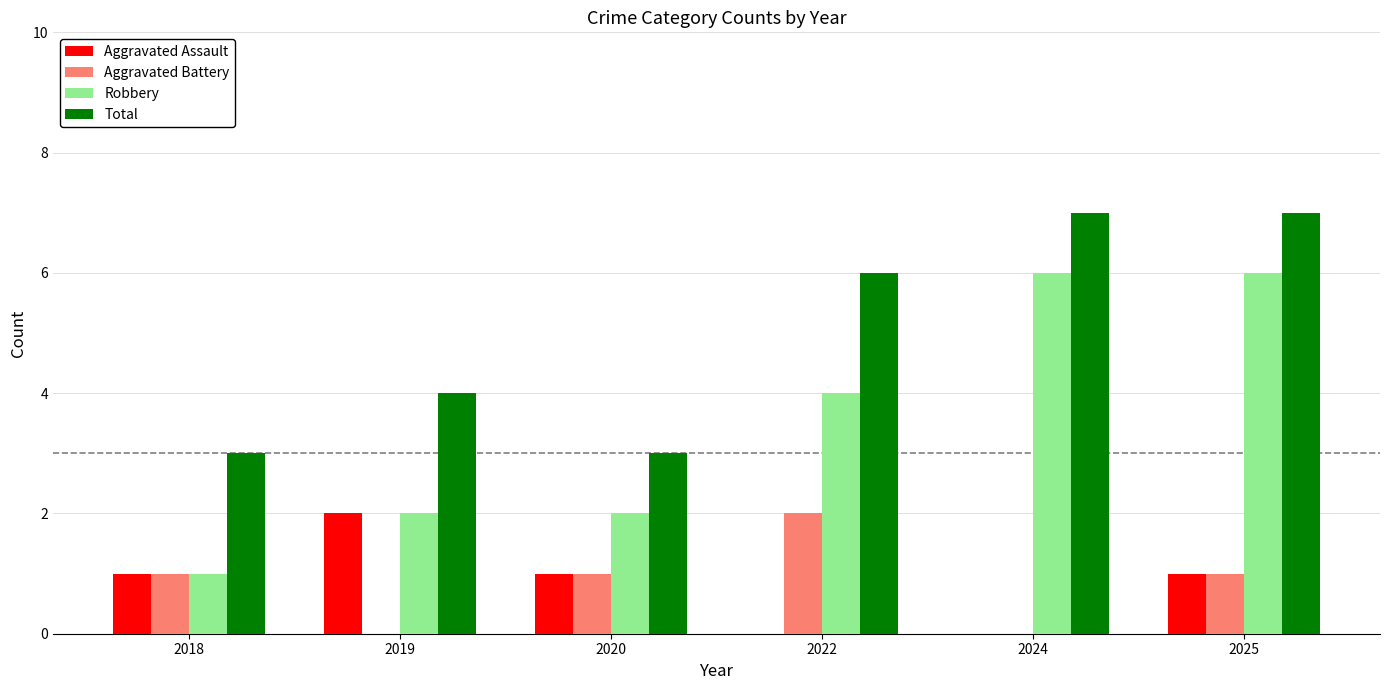

Reading left to right, what are all the values shown in this chart?

Aggravated Assault: 1	2	1	0	0	1
Aggravated Battery: 1	0	1	2	0	1
Robbery: 1	2	2	4	6	6
Total: 3	4	3	6	7	7